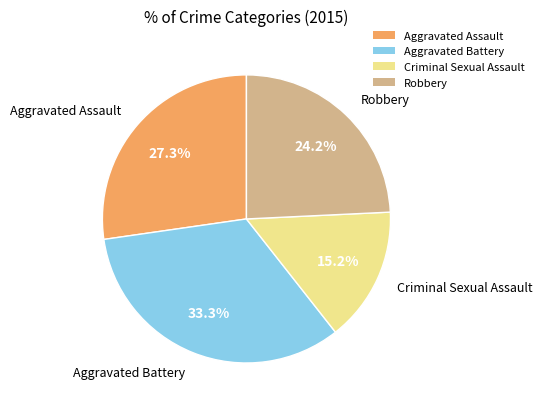

How many slices are in this pie chart?

4